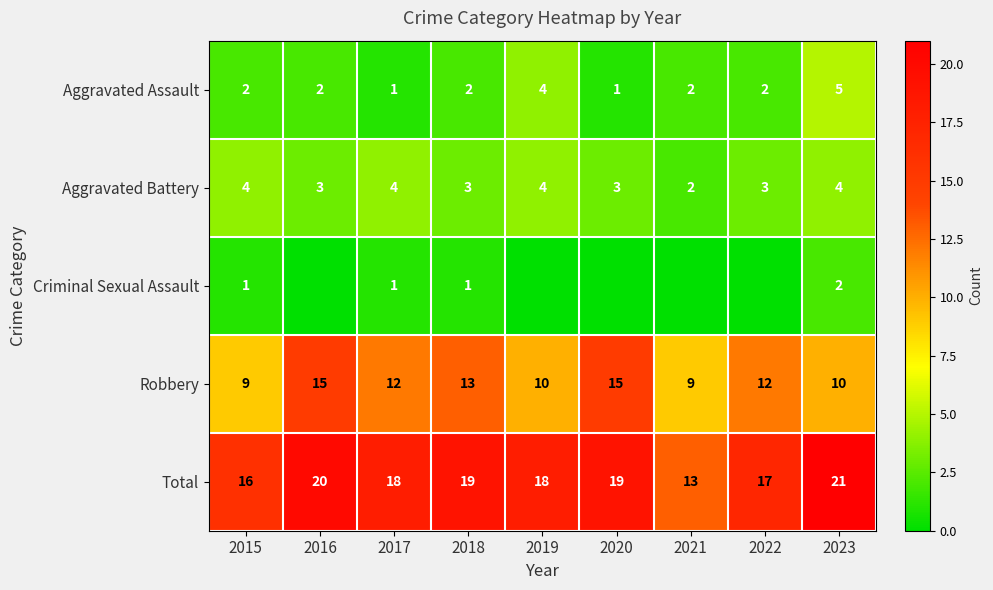

The value of Aggravated Assault at 2021 is 2. True or false?

True